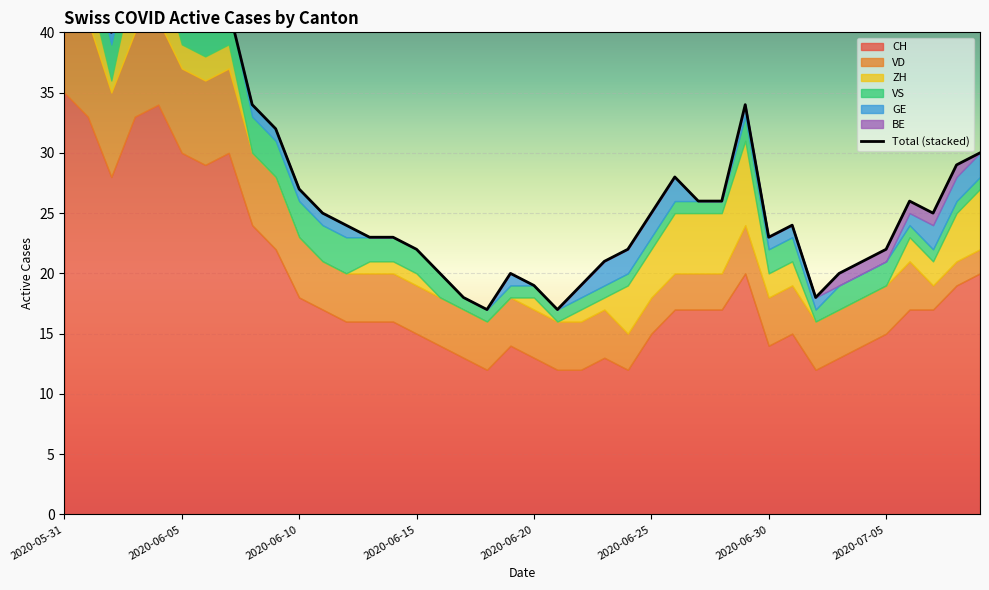

What are all the series names shown in the legend?

CH, VD, ZH, VS, GE, BE